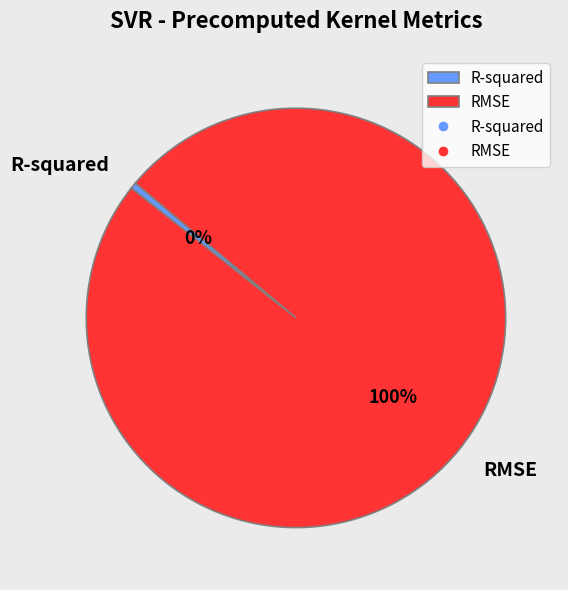

Is it true that R-squared is 0% of the pie?

True